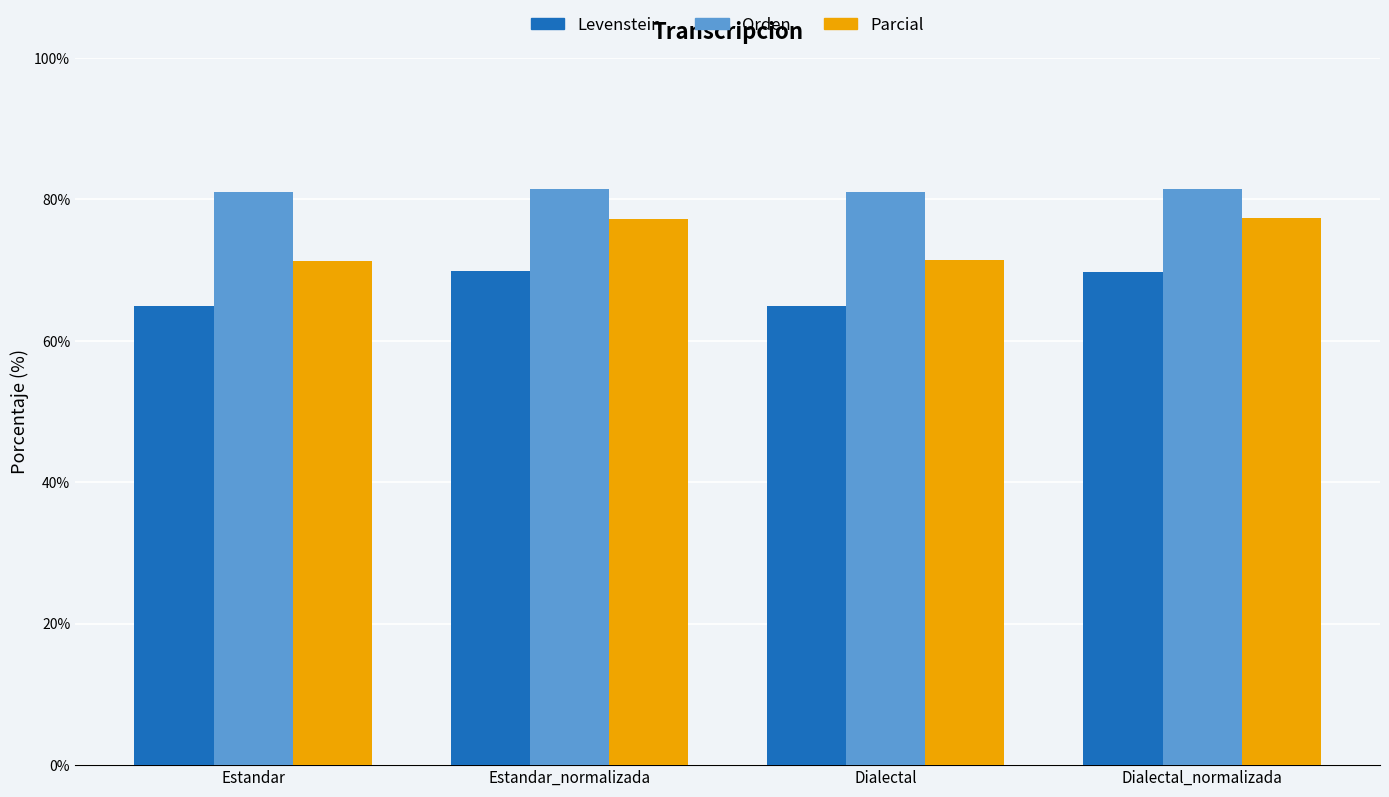

What is the label of the 4th bar from the right?

Estandar